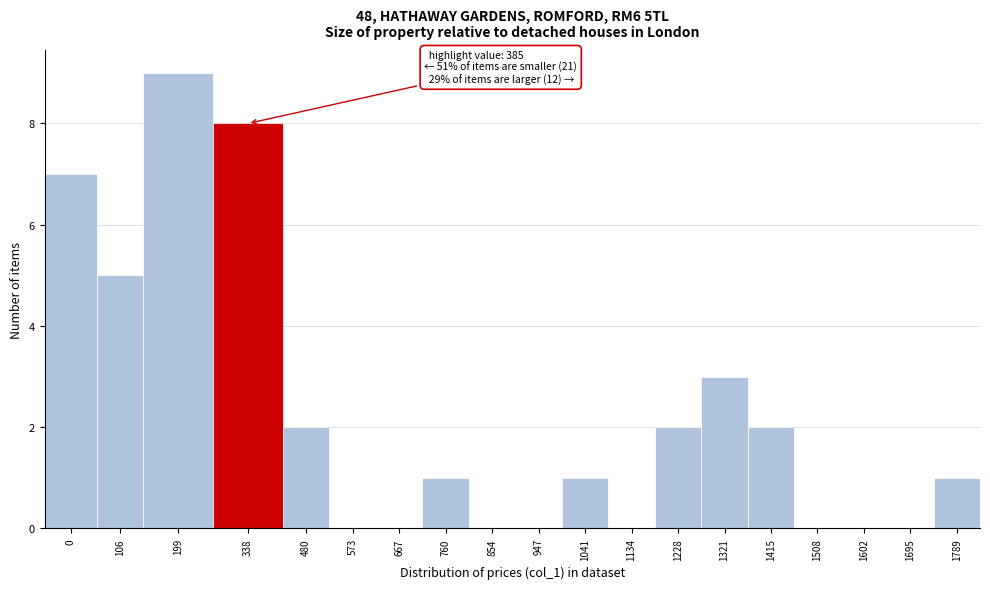

Reading left to right, list all the values displayed in this chart.

0=7	106=5	199=9	338=8	480=2	573=0	667=0	760=1	854=0	947=0	1041=1	1134=0	1228=2	1321=3	1415=2	1508=0	1602=0	1695=0	1789=1